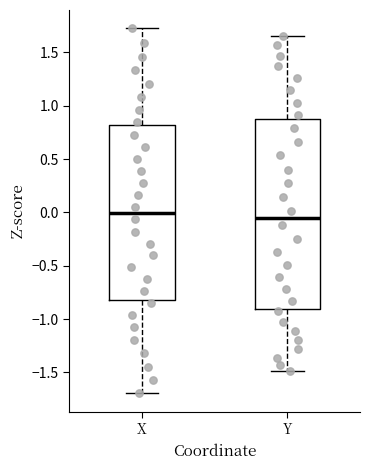

Which box is the tallest, from its lower edge to its upper edge?

Y